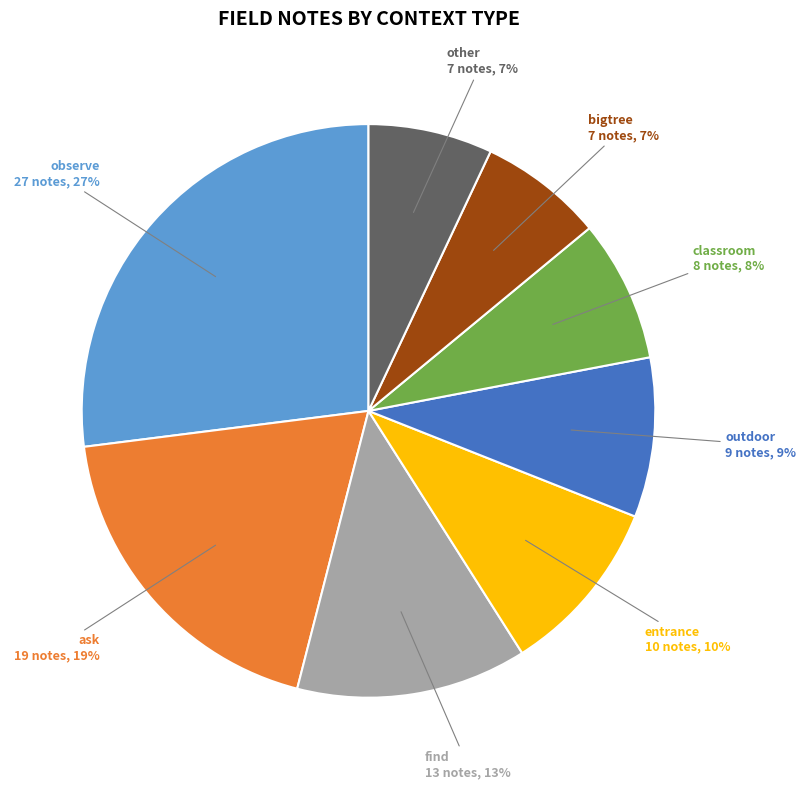

To the nearest percent, what is the average slice percentage?

12%